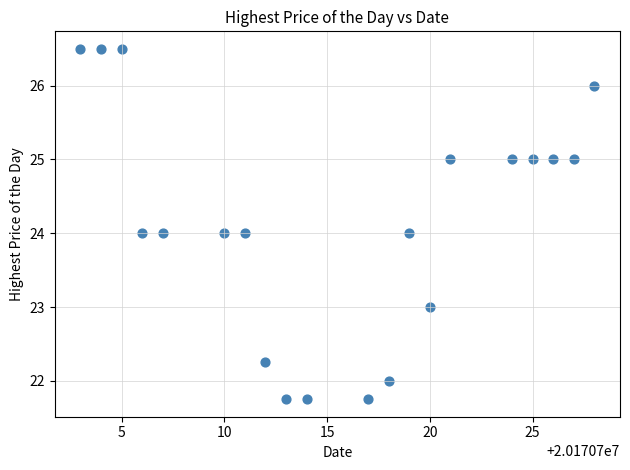

How many data points are displayed?

20